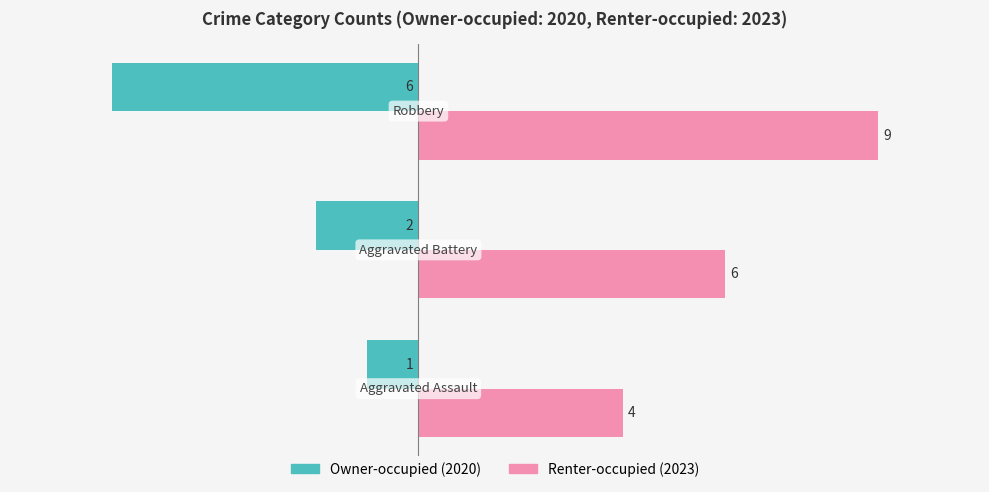

What is the maximum value shown in the chart?

9